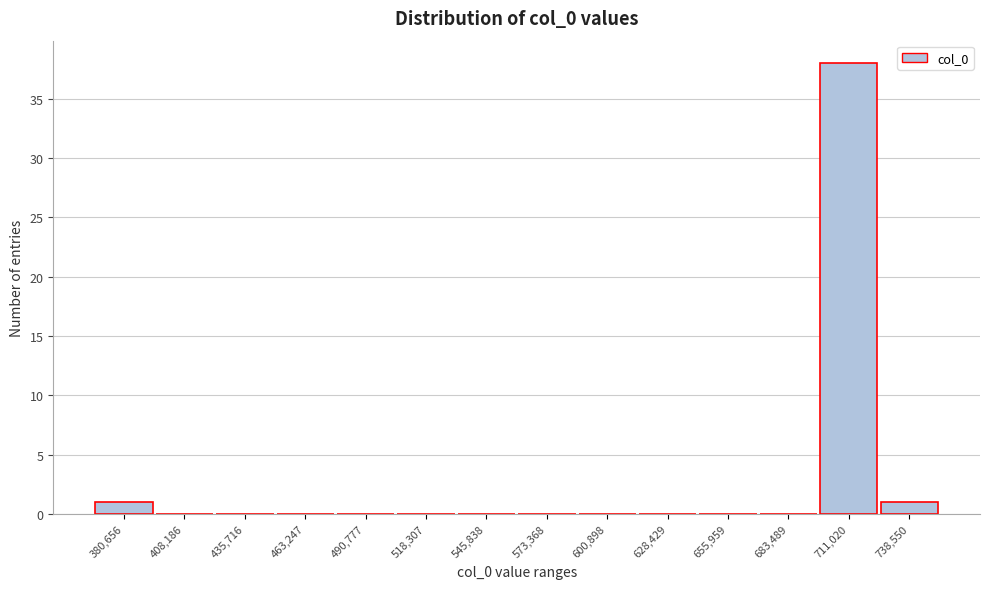

Reading left to right, what are all the values shown in this chart?

380,656=1	408,186=0	435,716=0	463,247=0	490,777=0	518,307=0	545,838=0	573,368=0	600,898=0	628,429=0	655,959=0	683,489=0	711,020=38	738,550=1